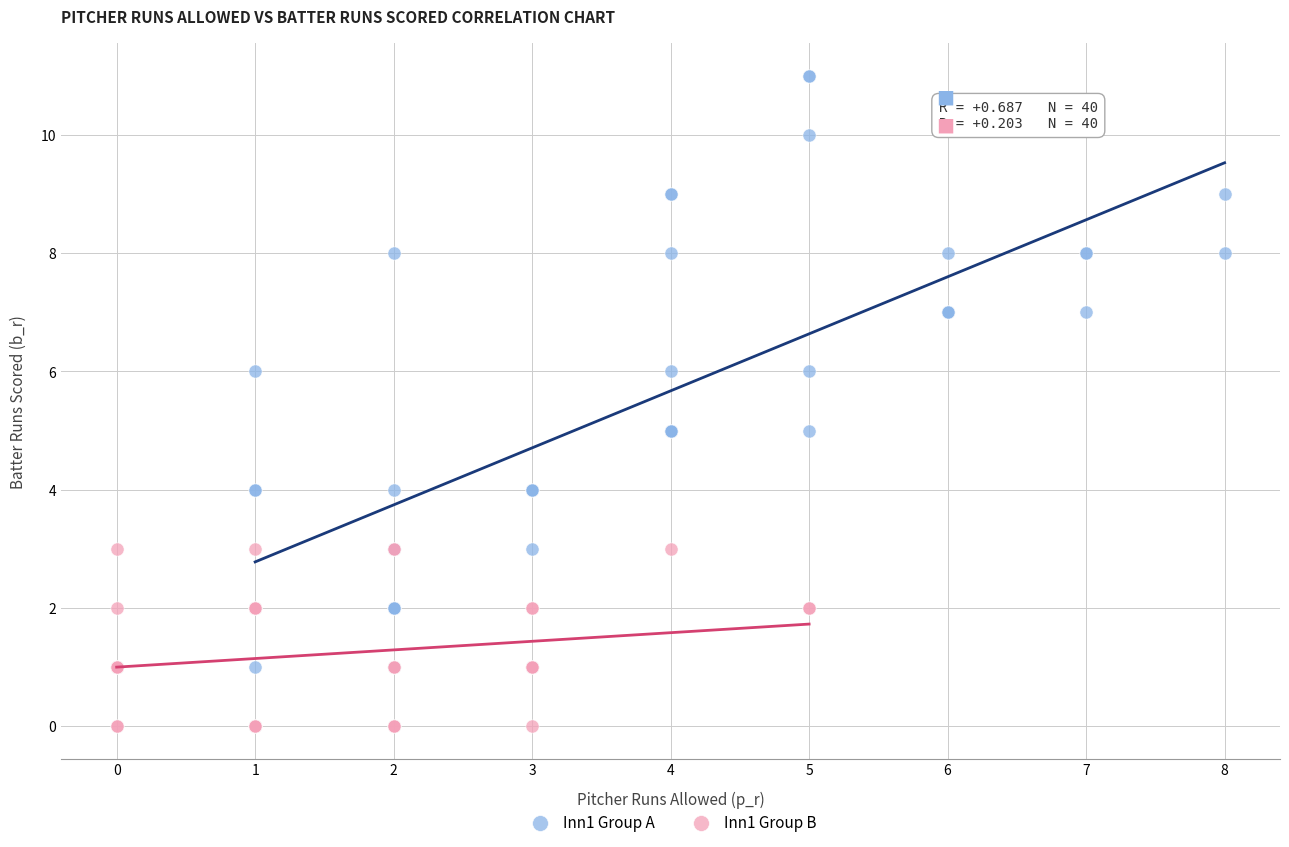

Which series contains the lowest Y value?

Inn1 Group B